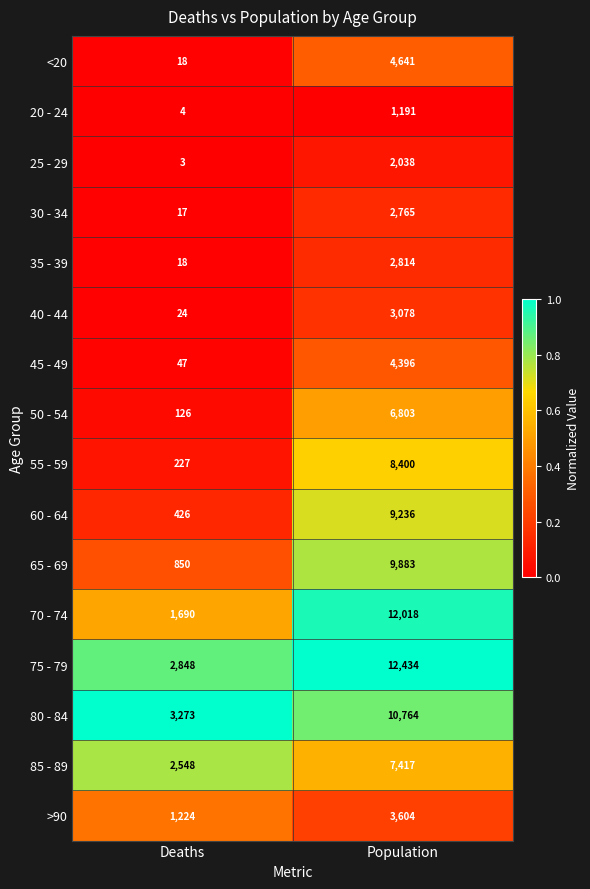

Which label corresponds to the largest value in the chart?

Population